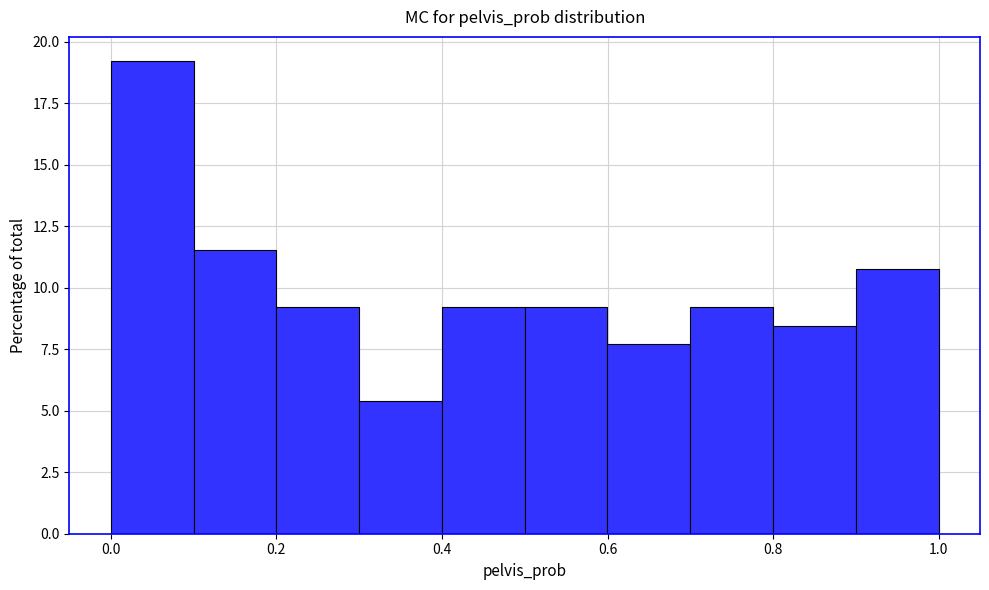

Reading left to right, transcribe this chart: for each bar, give the range it covers on the x-axis and its height. Neither the bar edges nor the heights are printed on the chart, so give them approximately, as read against the axes.

0.0 to 0.1: 19.0
0.1 to 0.2: 11.5
0.2 to 0.3: 9.0
0.3 to 0.4: 5.5
0.4 to 0.5: 9.0
0.5 to 0.6: 9.0
0.6 to 0.7: 7.5
0.7 to 0.8: 9.0
0.8 to 0.9: 8.5
0.9 to 1.0: 11.0